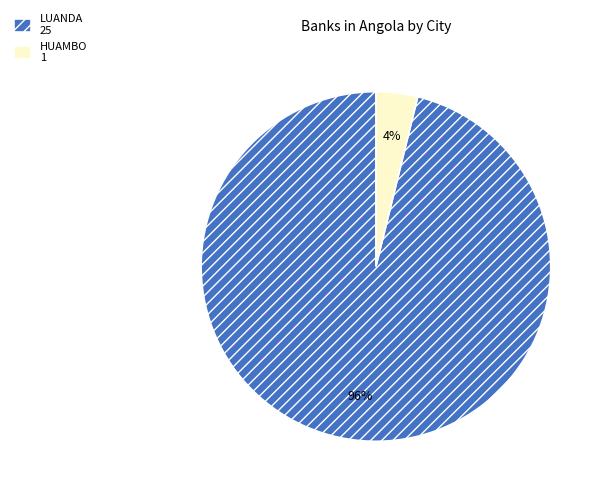

To the nearest percent, what is the difference between the LUANDA and HUAMBO slice percentages?

92%